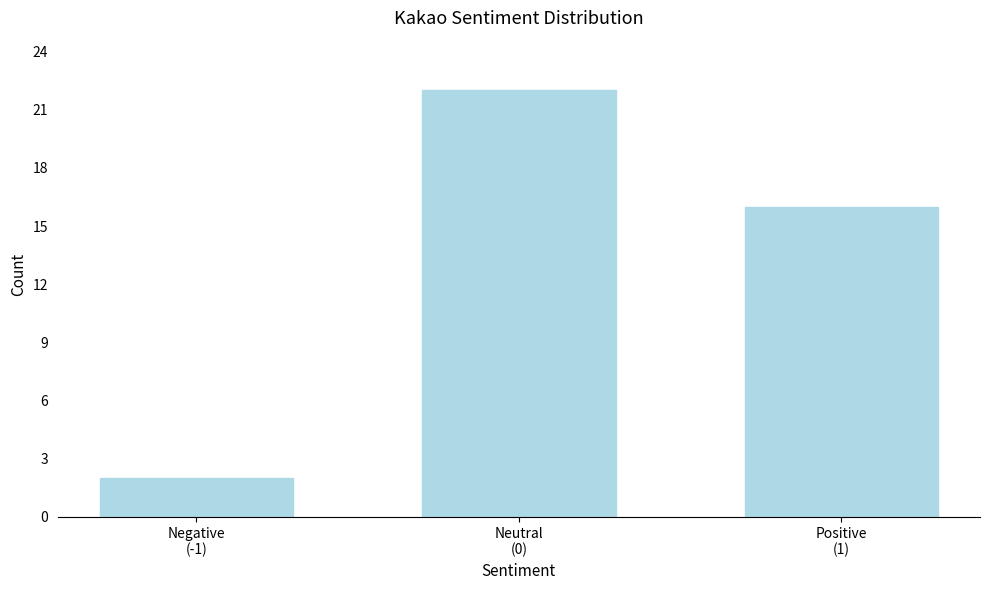

Reading right to left, extract all data points from this chart.

16	22	2